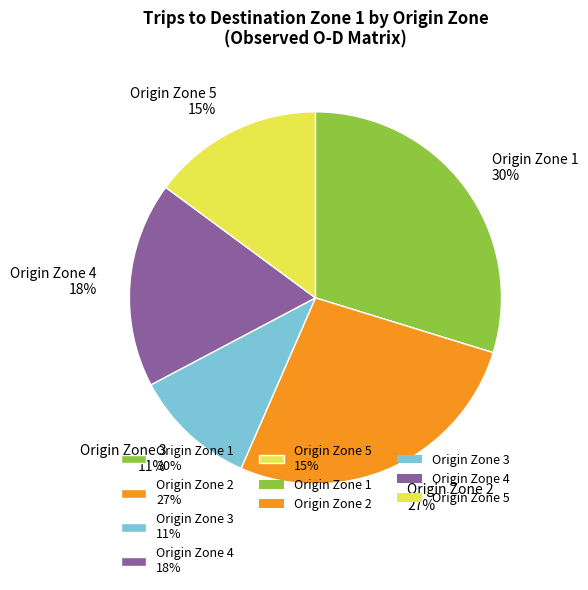

To the nearest percent, what is the difference between the largest and smallest slice percentages?

19%